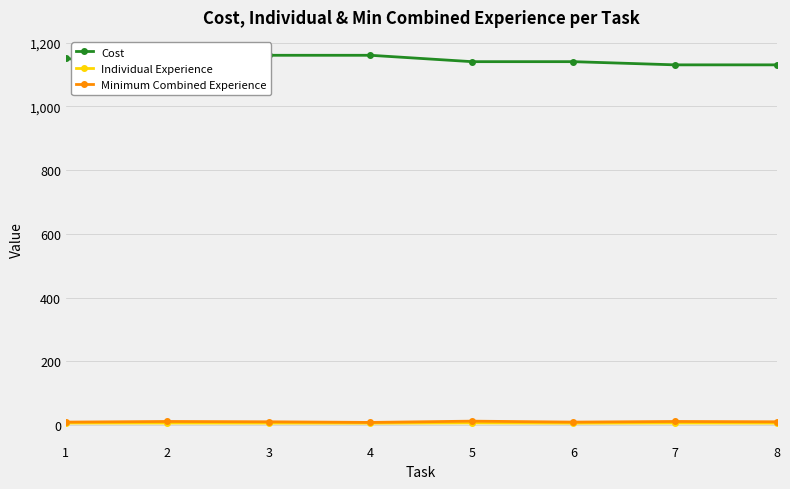

Reading right to left, what are all the values shown in this chart?

Cost: 1130.0	1130.0	1140.0	1140.0	1160.0	1160.0	1120.0	1150.0
Individual Experience: 6.8	7.2	6.6	7.4	6.6	6.8	7.0	7.0
Minimum Combined Experience: 11.0	12.0	10.0	13.0	9.0	11.0	12.0	10.0